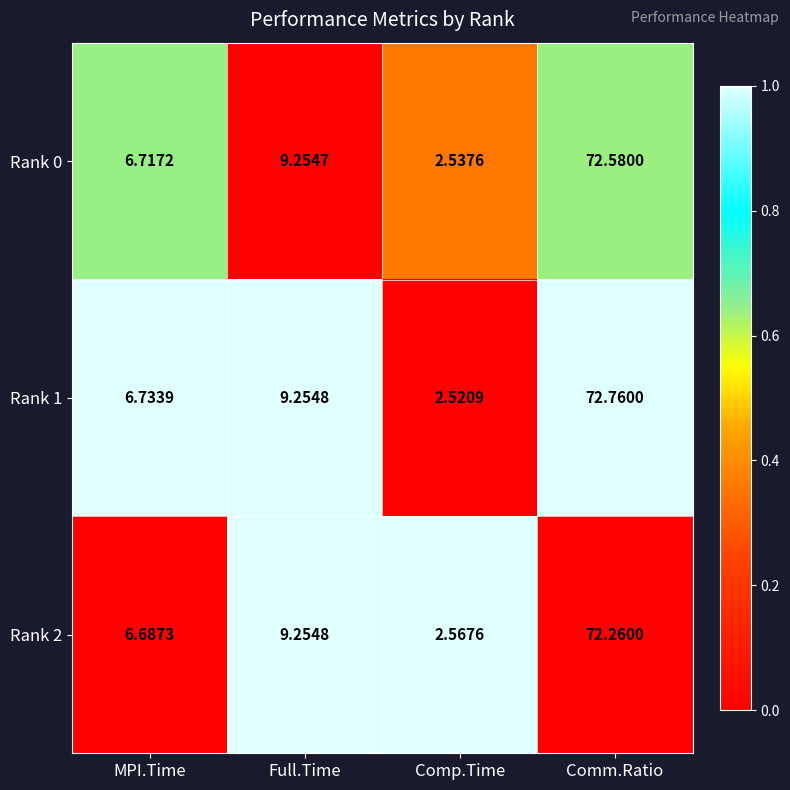

List the labels in order of Rank 0 value, largest first.

Comm.Ratio, Full.Time, MPI.Time, Comp.Time